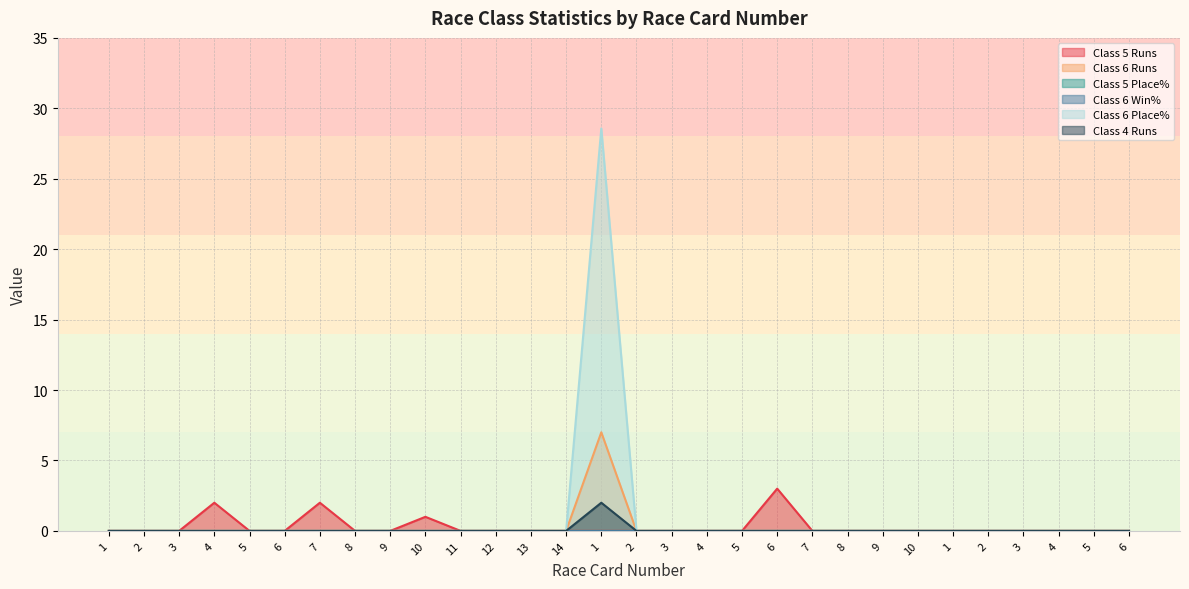

What is the highest value of the Class 5 Runs series?

3.0